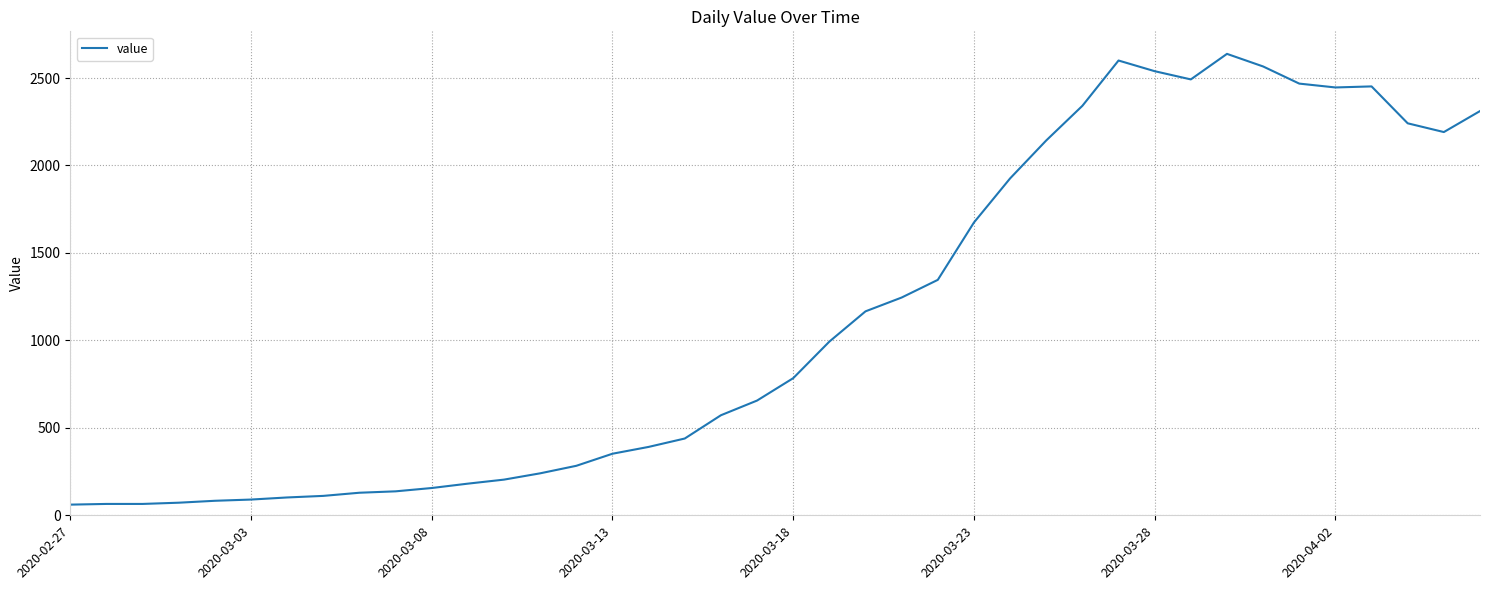

What is the difference between the maximum and minimum values?

2577